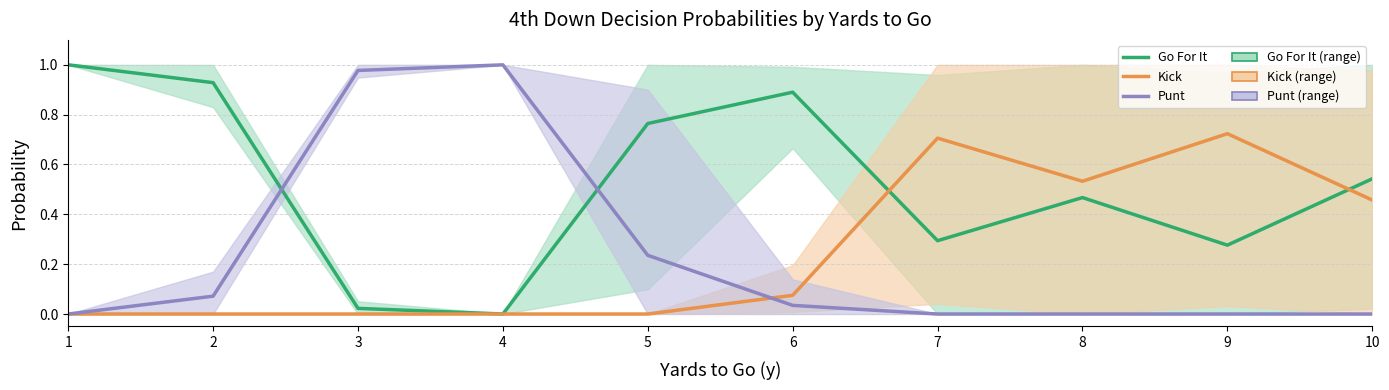

How many lines are shown in the chart?

3